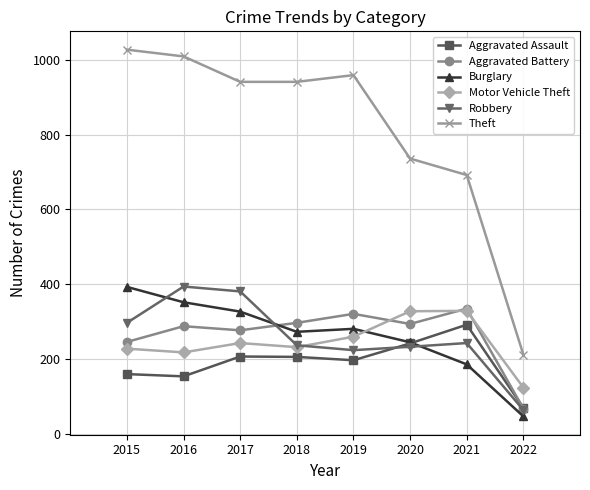

Which series has the largest total across all categories?

Theft